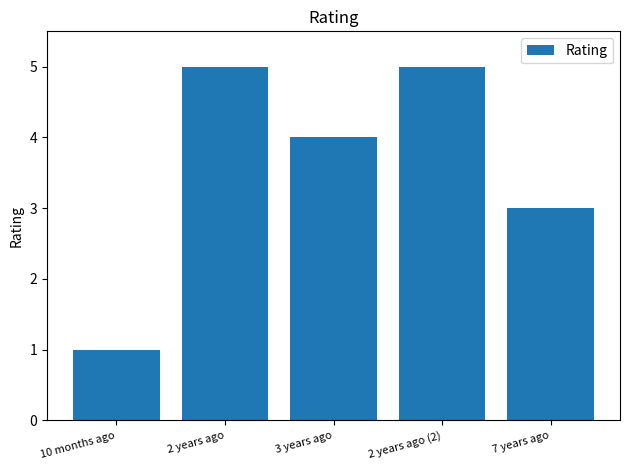

What is the sum of the values at 3 years ago and 7 years ago?

7